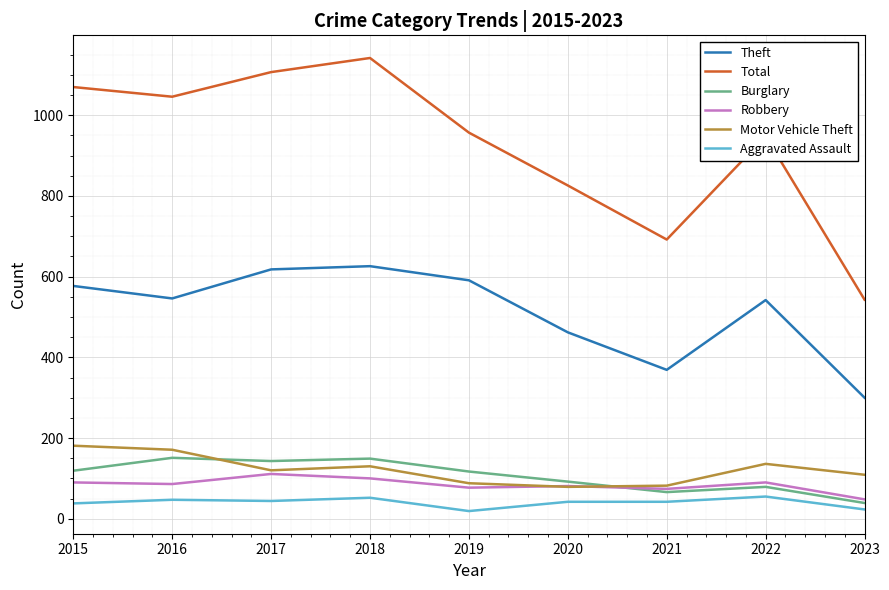

What are all the series names shown in the legend?

Theft, Total, Burglary, Robbery, Motor Vehicle Theft, Aggravated Assault